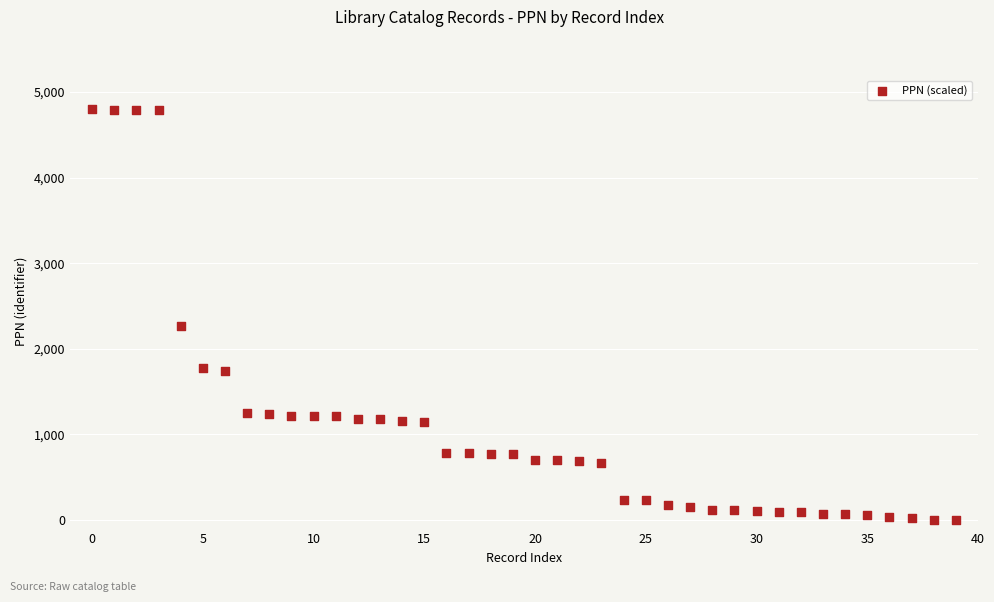

What Y value in the scatter plot is closest to 2400?

2270.2